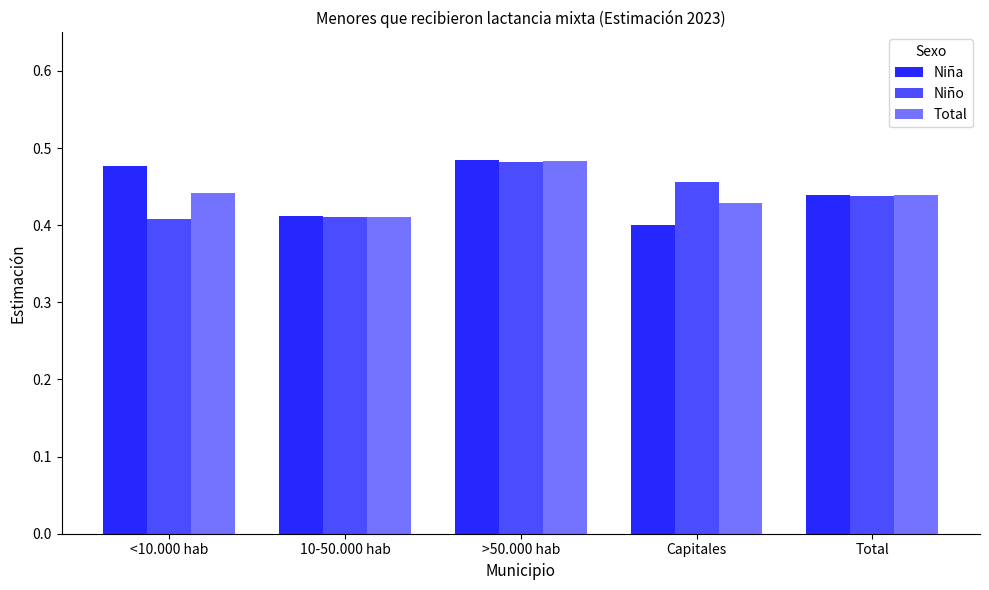

Is it true that Niña equals 0.4 at Capitales?

True